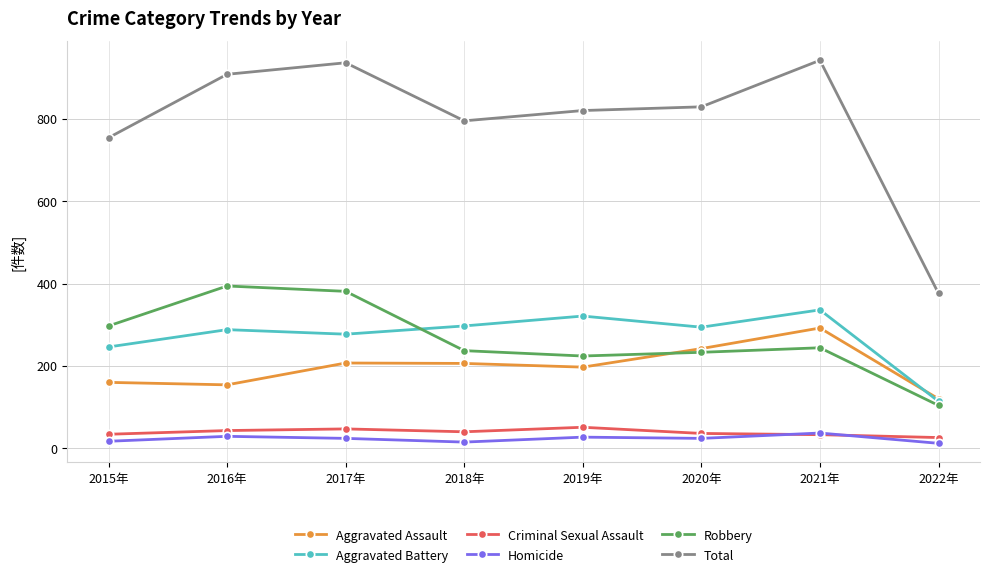

Which series has the largest range (max minus min)?

Total